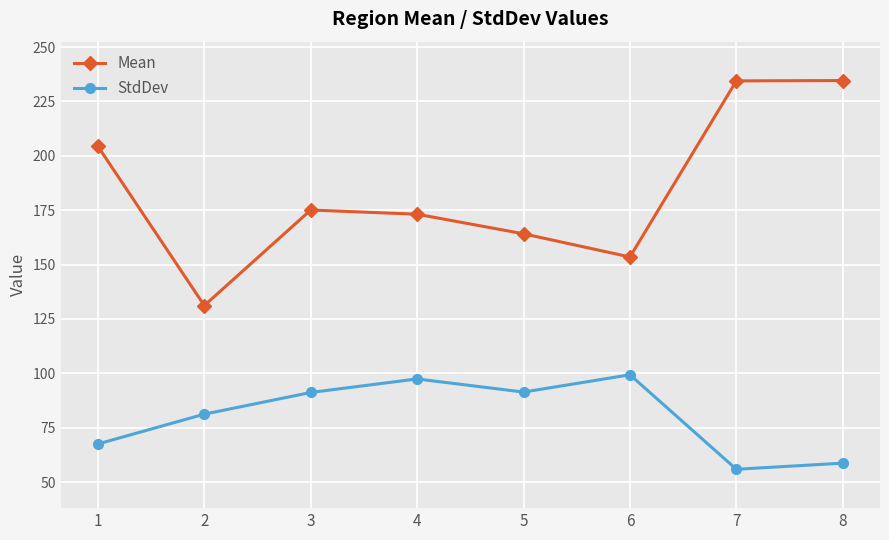

Rank the series by their average value, from lowest to highest.

StdDev, Mean